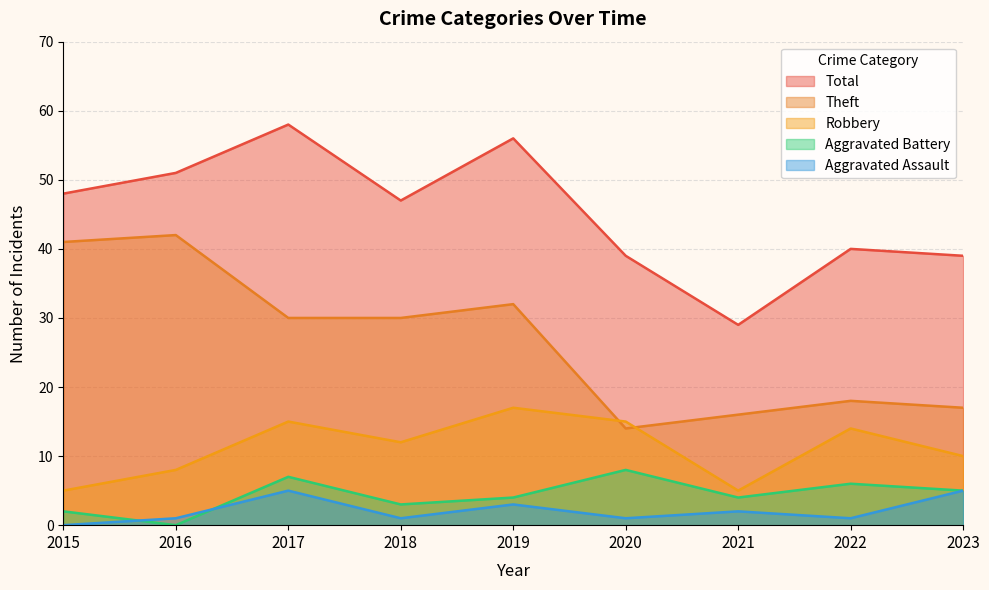

Reading left to right, extract all data points from this chart.

Theft: 2015=41	2016=42	2017=30	2018=30	2019=32	2020=14	2021=16	2022=18	2023=17
Robbery: 2015=5	2016=8	2017=15	2018=12	2019=17	2020=15	2021=5	2022=14	2023=10
Aggravated Battery: 2015=2	2016=0	2017=7	2018=3	2019=4	2020=8	2021=4	2022=6	2023=5
Aggravated Assault: 2015=0	2016=1	2017=5	2018=1	2019=3	2020=1	2021=2	2022=1	2023=5
Total: 2015=48	2016=51	2017=58	2018=47	2019=56	2020=39	2021=29	2022=40	2023=39